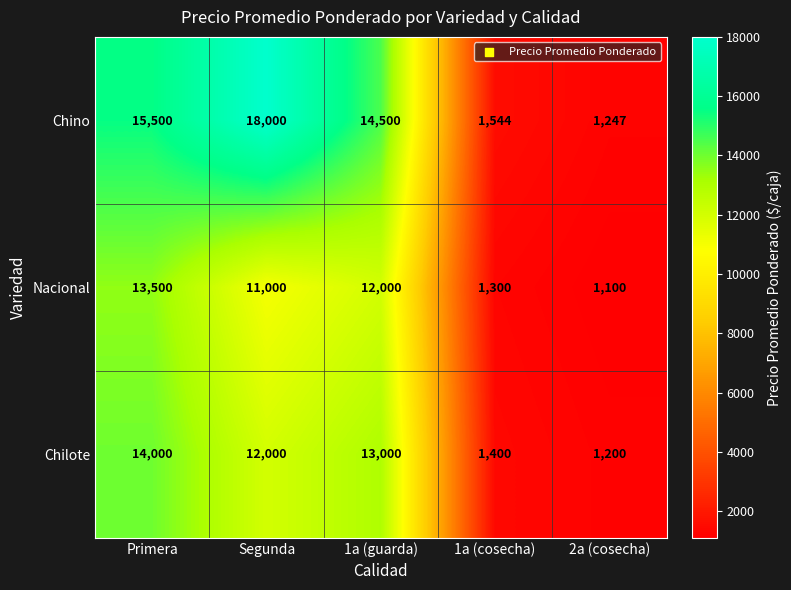

What value does the Nacional series have at Segunda, to the nearest 10?

11000